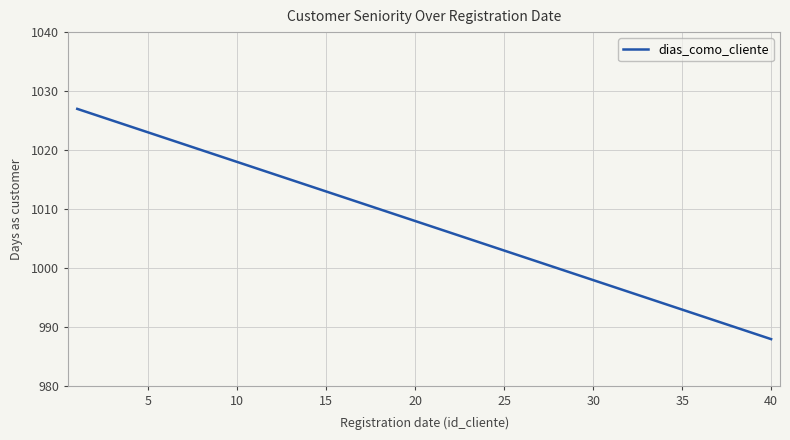

What is the minimum value shown in the chart?

988.0